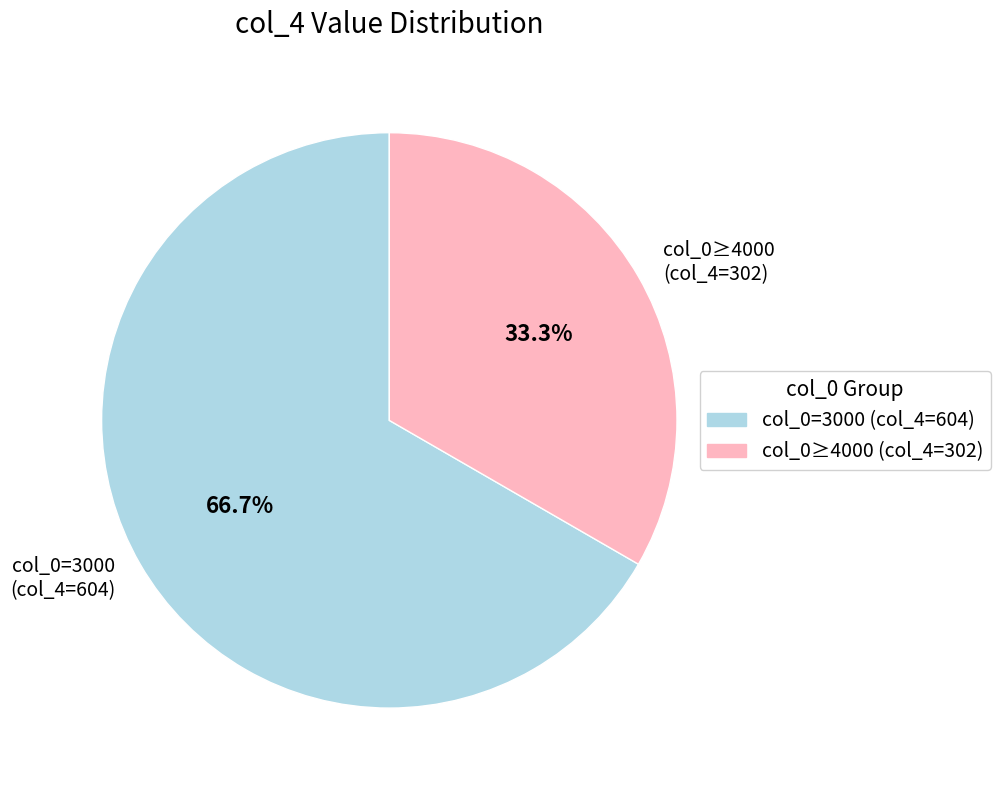

What is the ratio of the value at col_0≥4000 (col_4=302) to the value at col_0=3000 (col_4=604)?

0.5